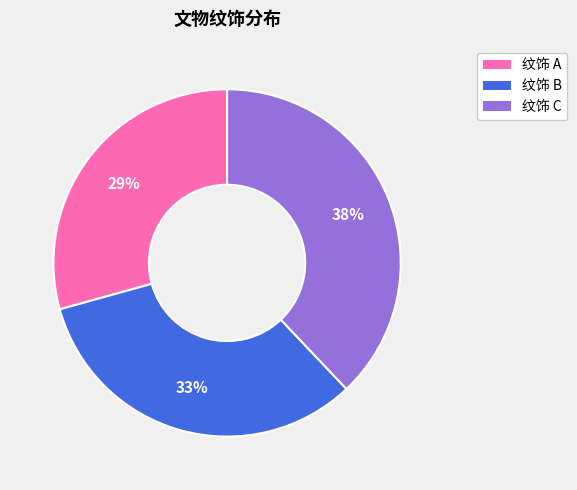

Is the sum of 纹饰 B and 纹饰 A greater than half?

Yes